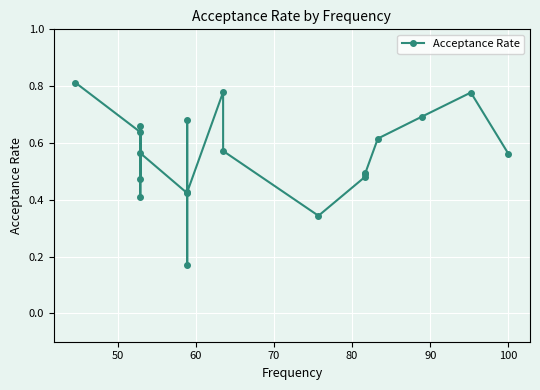

What is the sum of all values?

11.1